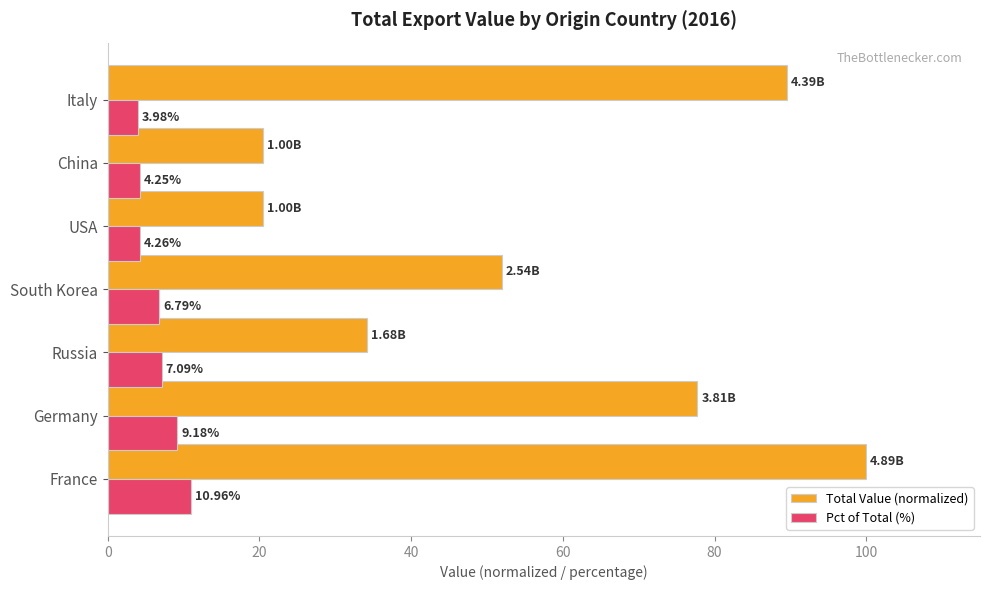

What is the total value across all series at France?

111.0